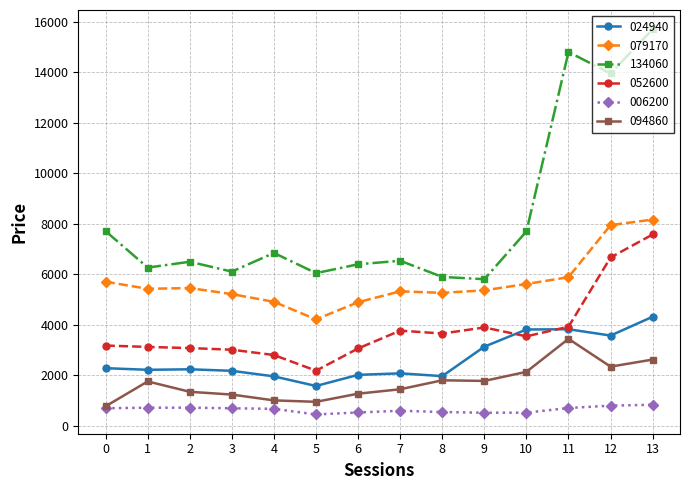

The value of 134060 at 2 is 6500. True or false?

True